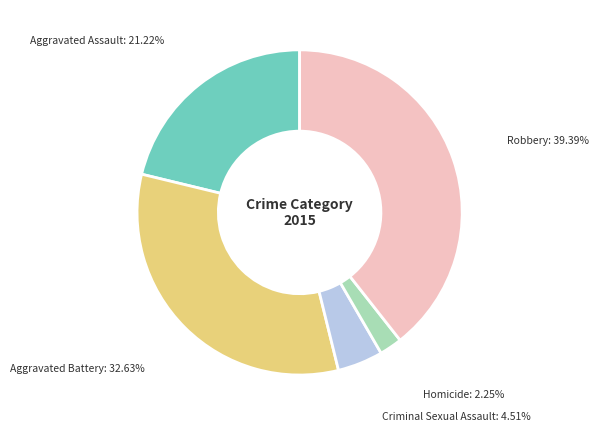

Is there a majority slice in this chart?

No